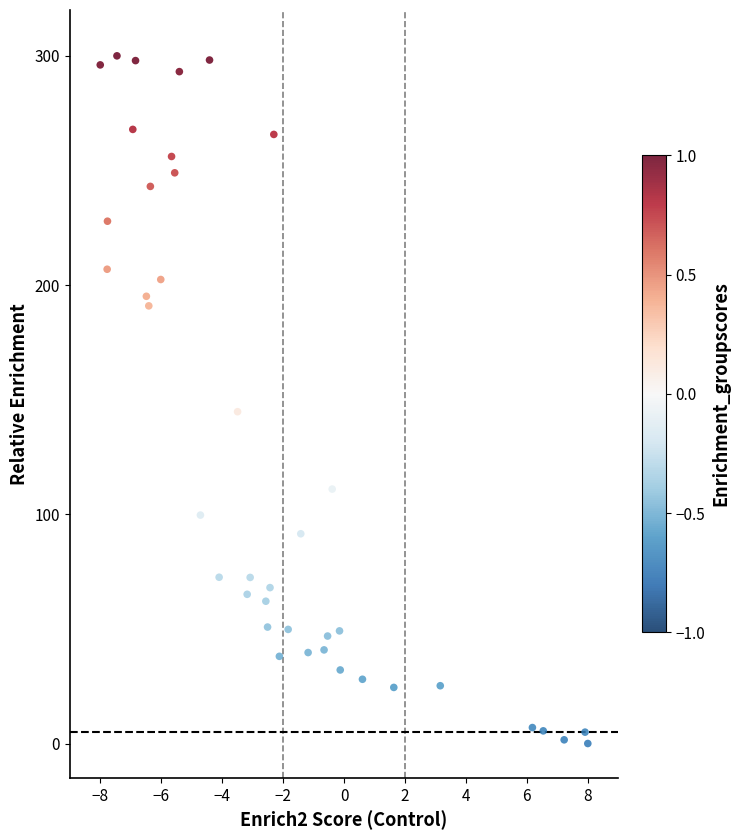

What Y value in the scatter plot is closest to 150?

144.8